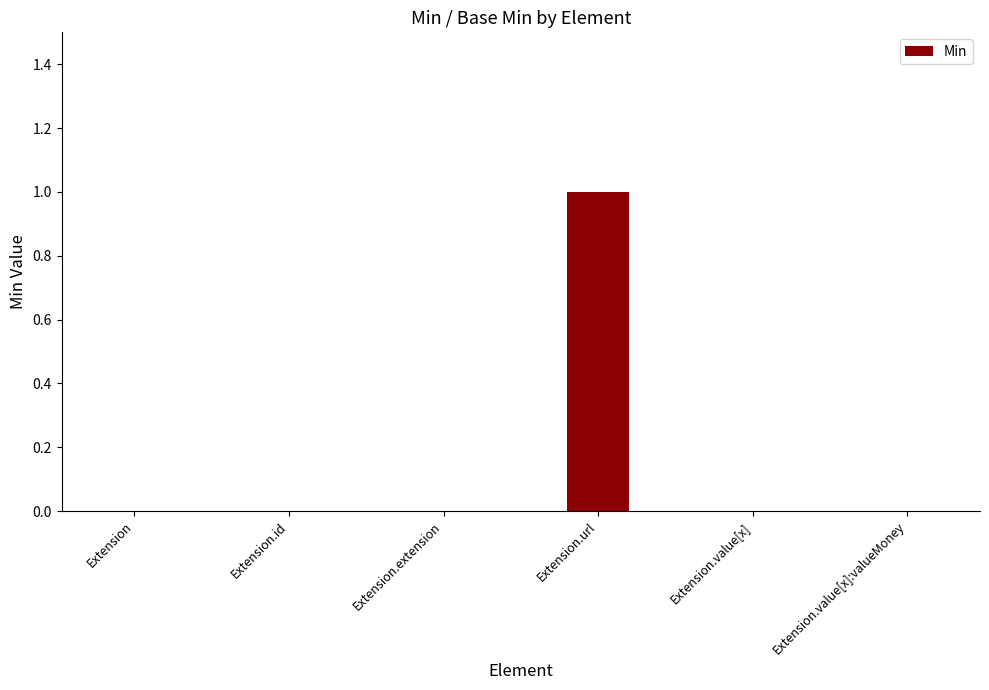

Which category has the highest value across all series?

Extension.url